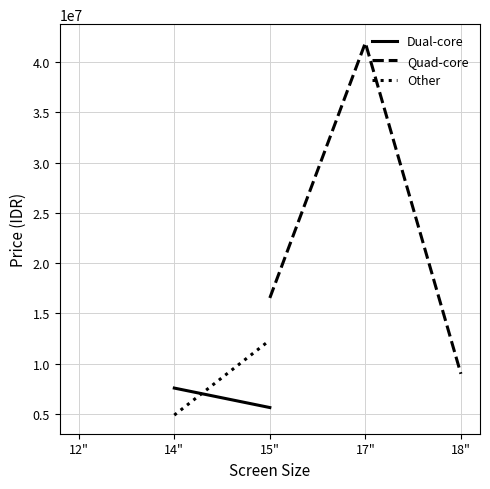

True or false: Quad-core and Other cross at least once.

False